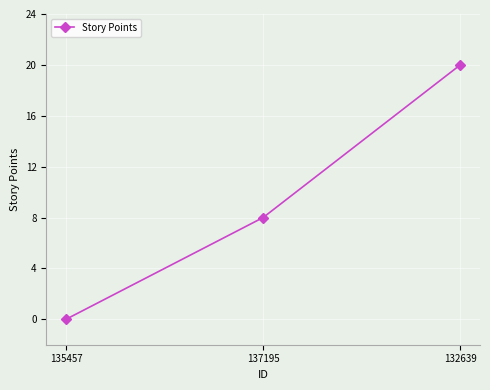

The value at 132639 is 20. True or false?

True